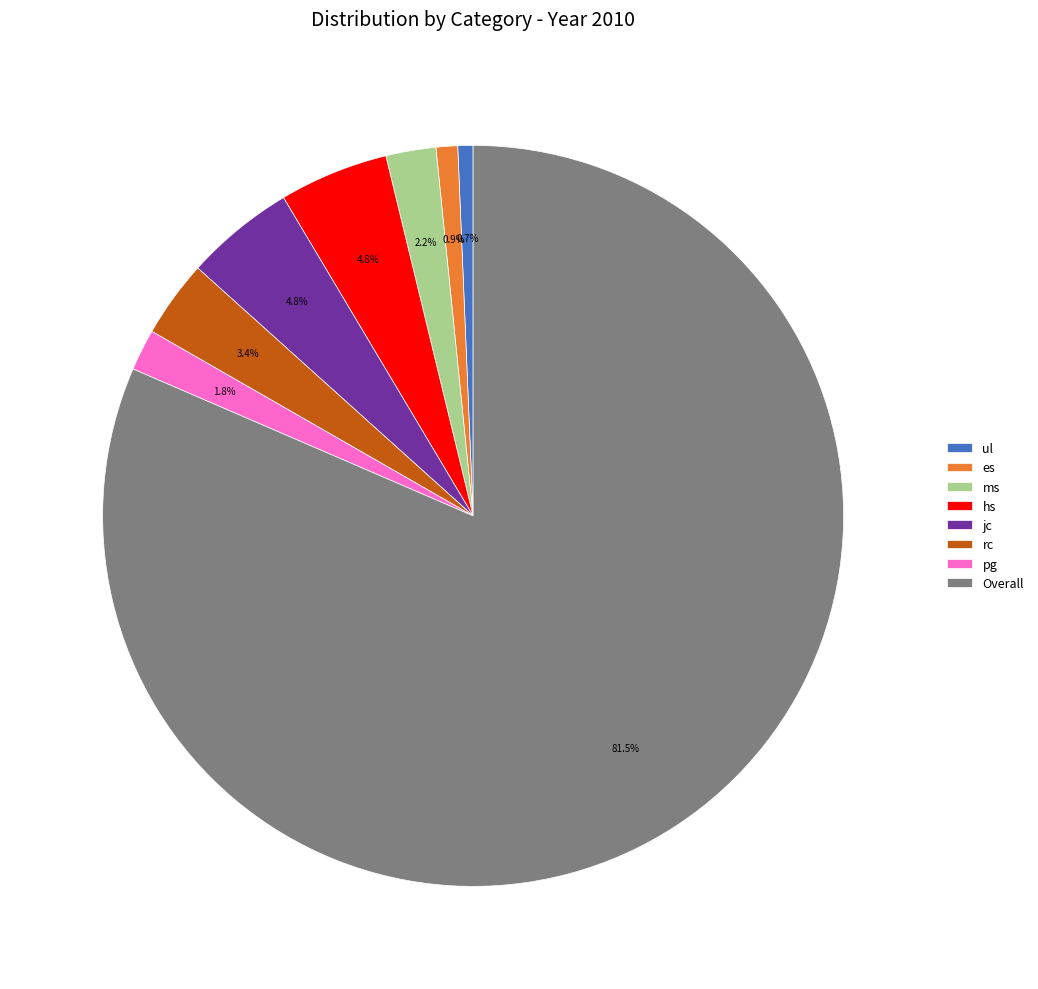

To the nearest percent, what is the average slice percentage?

12%